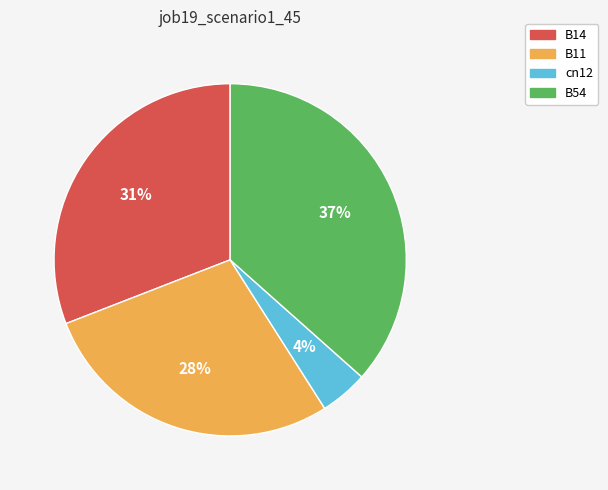

The cn12 slice represents 14% of the pie. True or false?

False